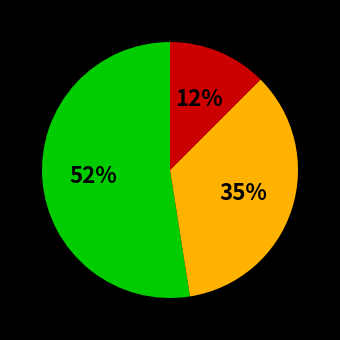

Does any single category account for the majority?

Yes